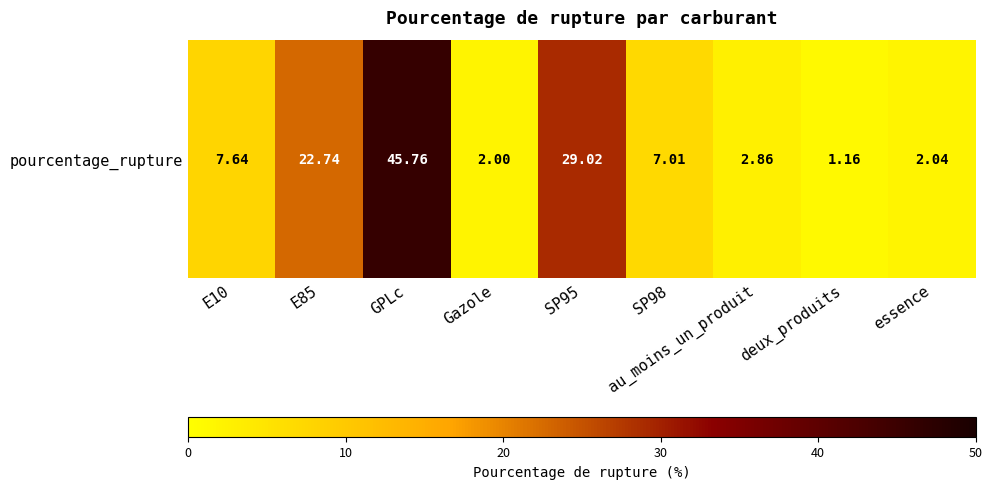

What is the ratio of the value at E10 to the value at SP98?

1.1